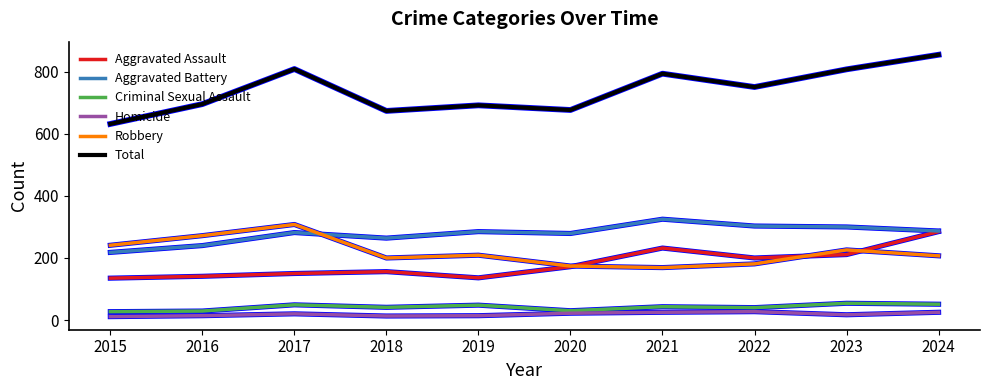

Which series has the widest spread of values?

Total